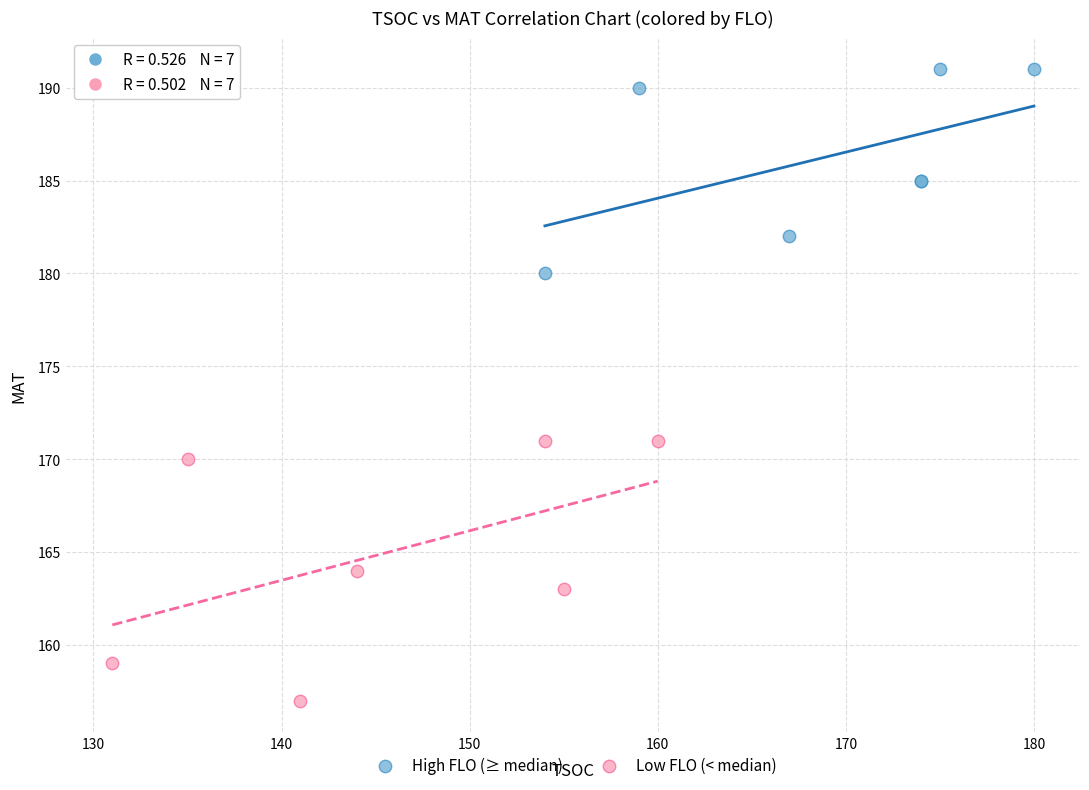

Which series has the largest Y range (max minus min)?

Low FLO (< median)